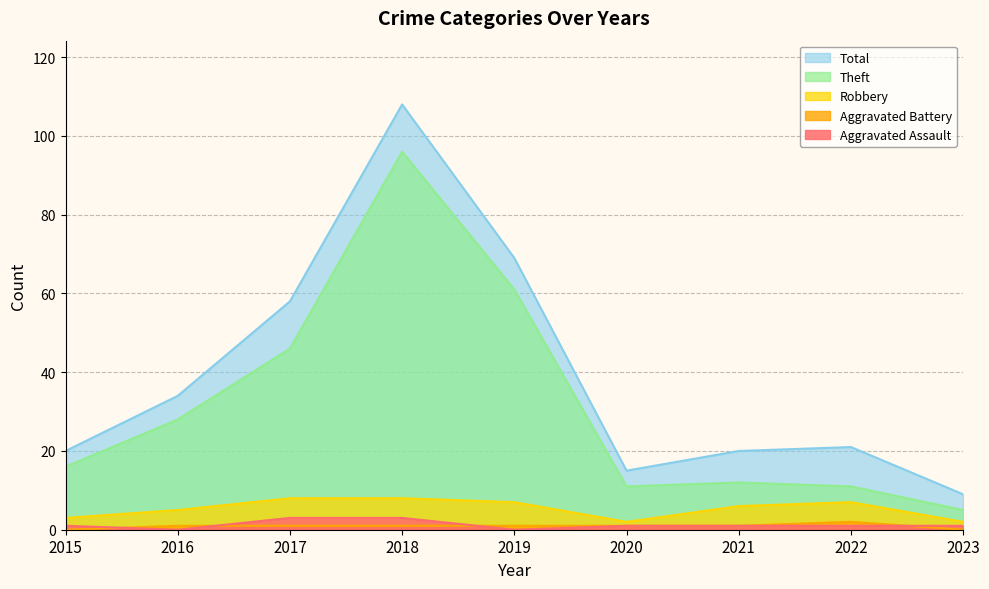

How many lines are shown in the chart?

5